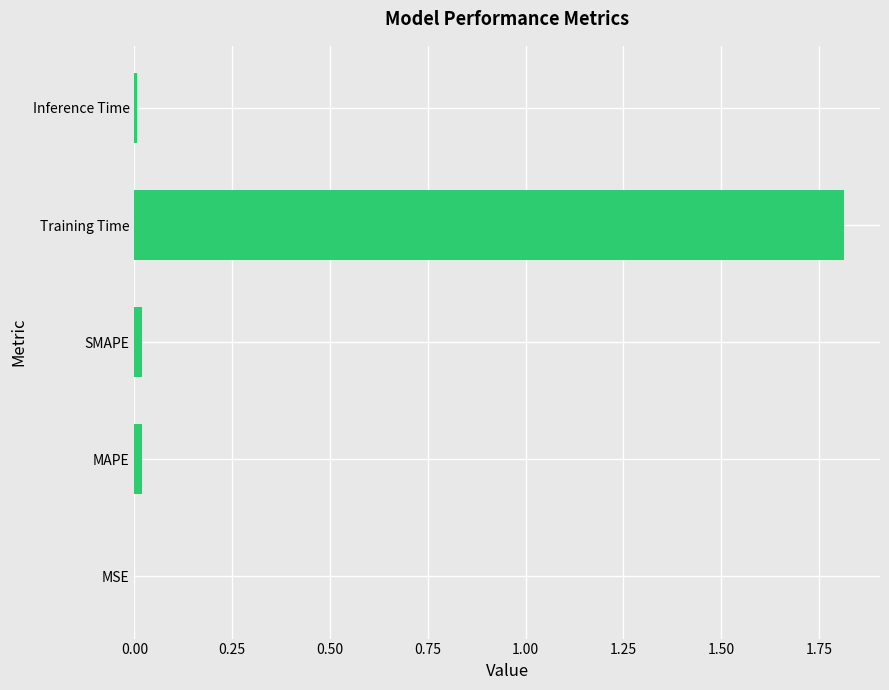

What is the sum of all values?

1.9